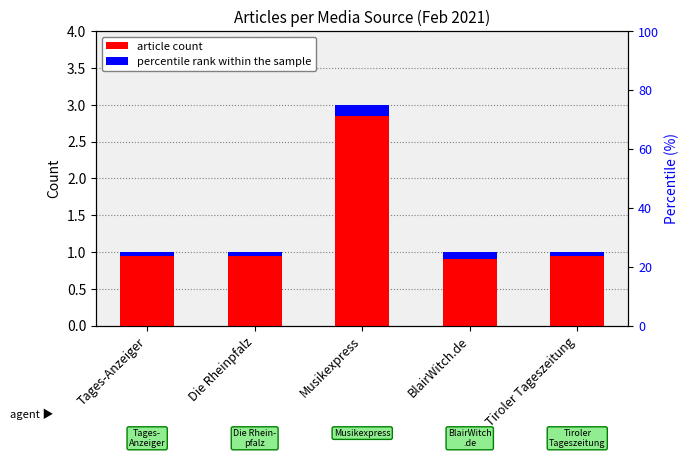

What is the average value of the percentile rank within the sample series?

0.1